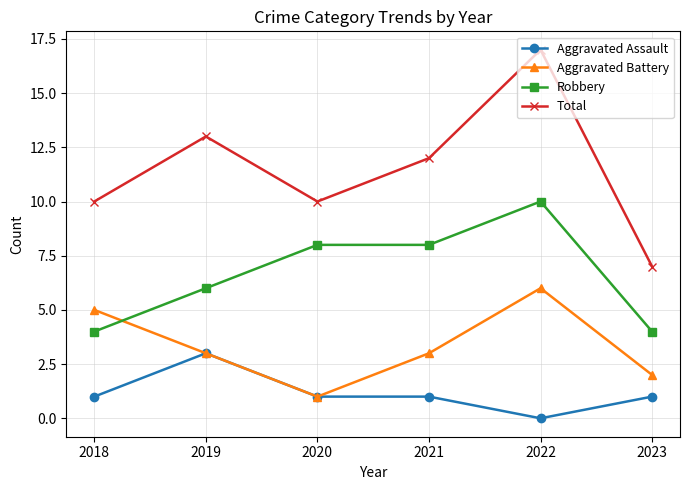

What is the difference between the second highest and second lowest values in the Total series?

3